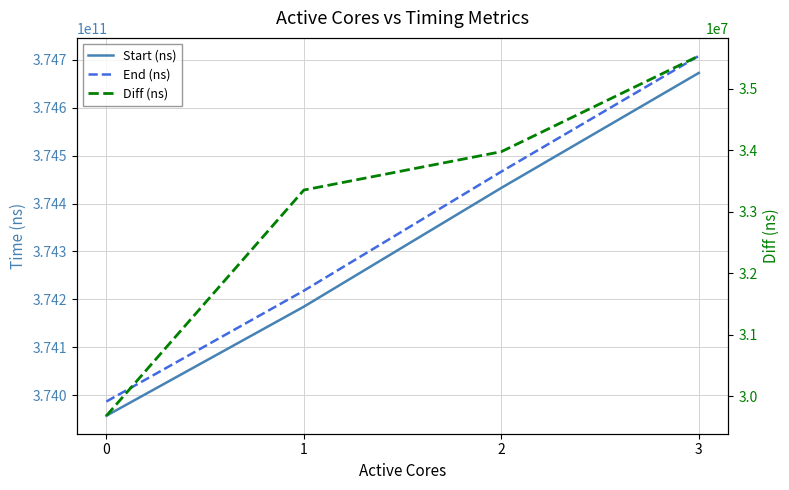

Which series has the largest total across all categories?

End (ns)